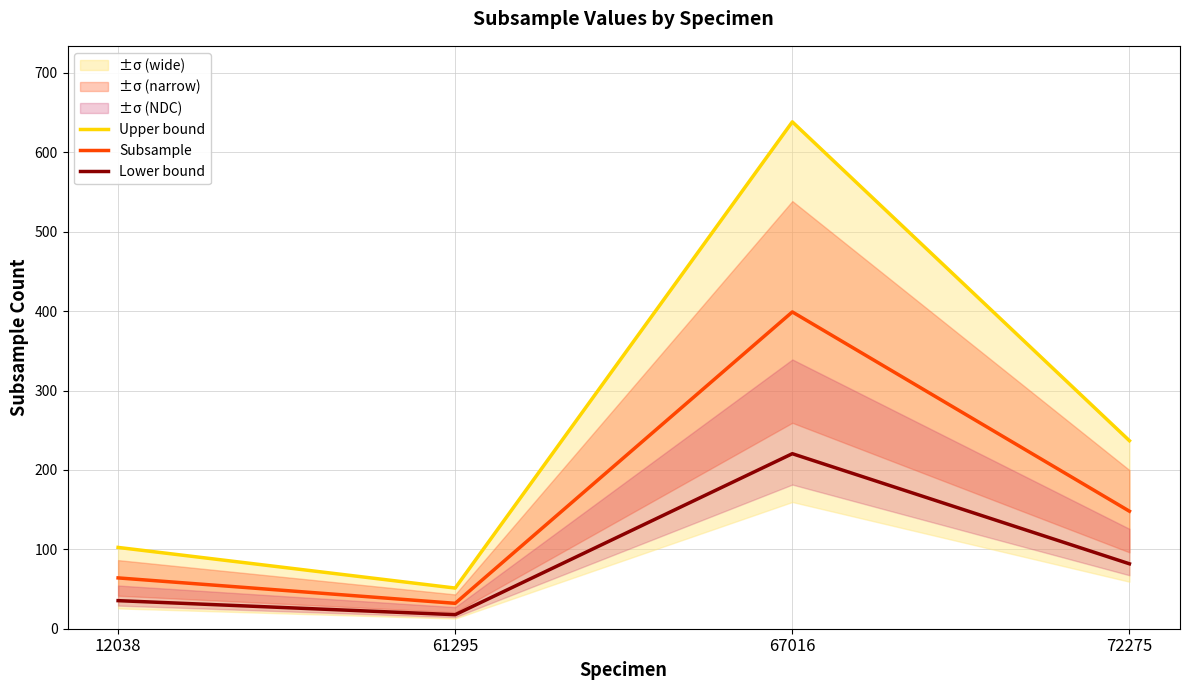

At which label does Lower bound first exceed 81?

67016